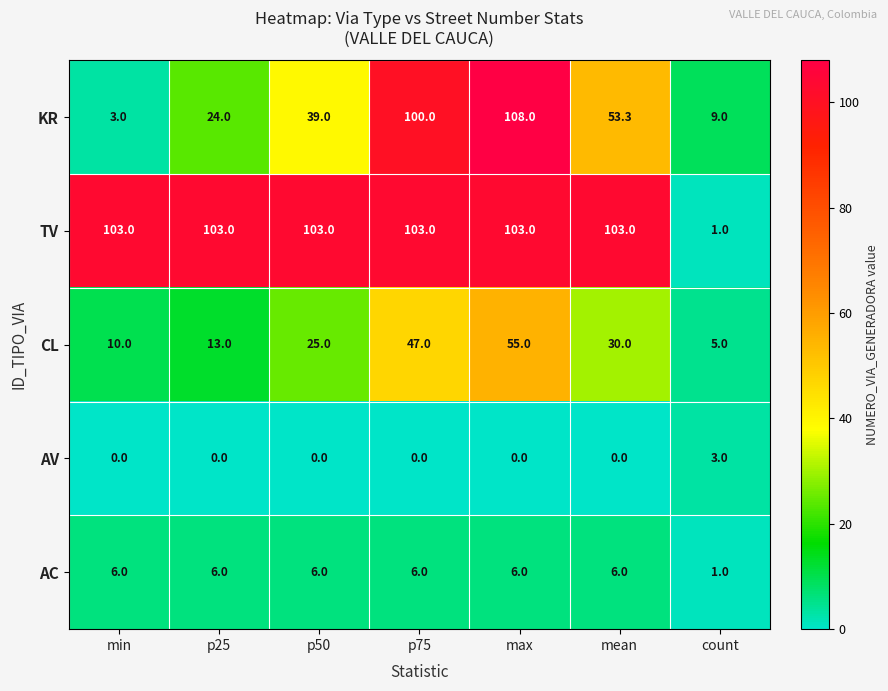

At which category is the sum across all series the highest?

max